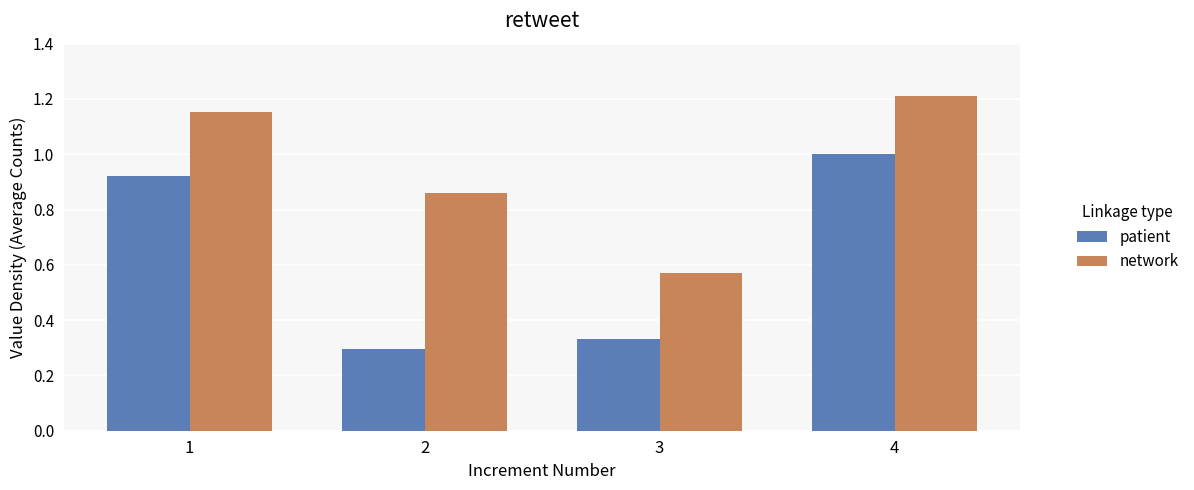

What is the sum of the network values at 4 and 3?

1.8